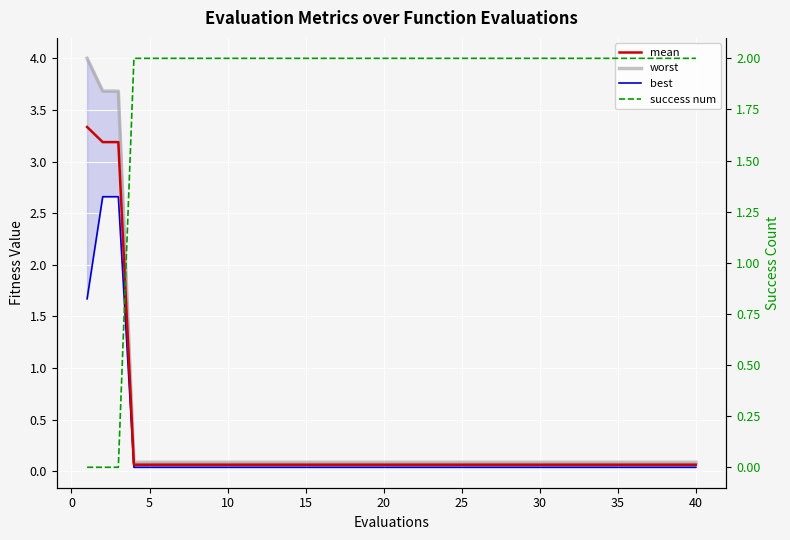

List the series in order of their peak value, lowest first.

success num, best, mean, worst